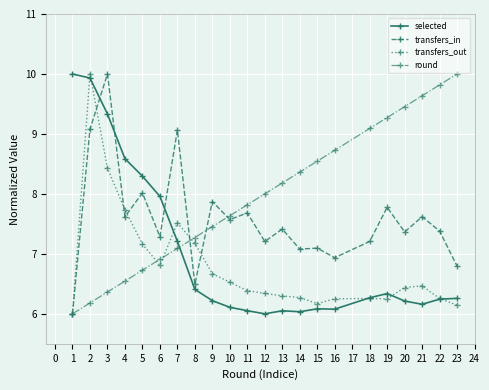

Is it true that transfers_out equals 6.3 at 19?

True